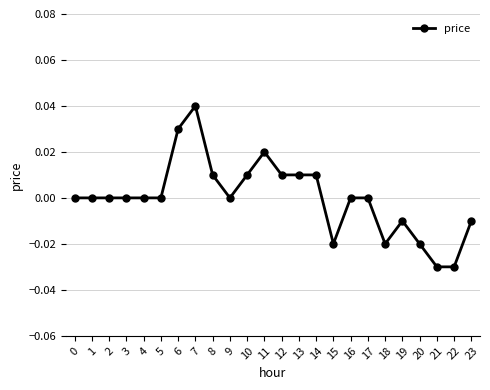

The value at 7 is 0.0. True or false?

True